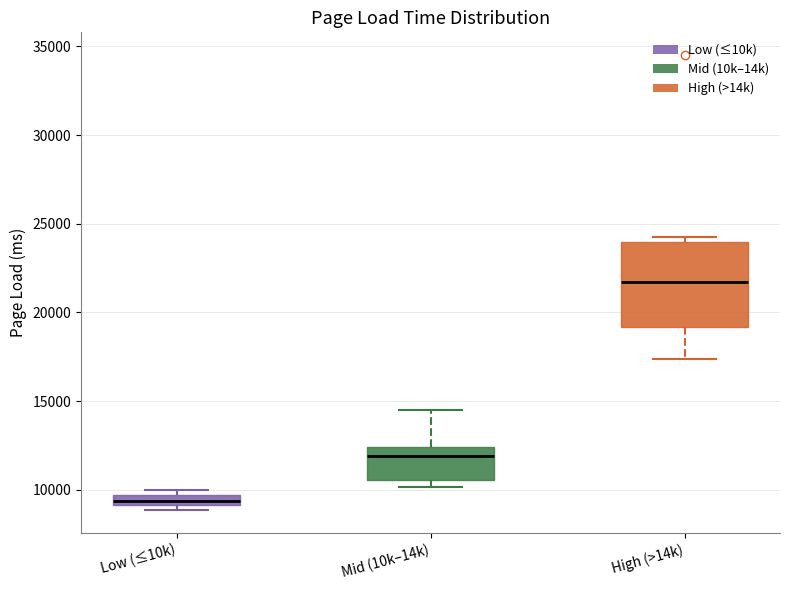

Comparing the boxes themselves (not the whiskers), which one is the tallest?

High (>14k)